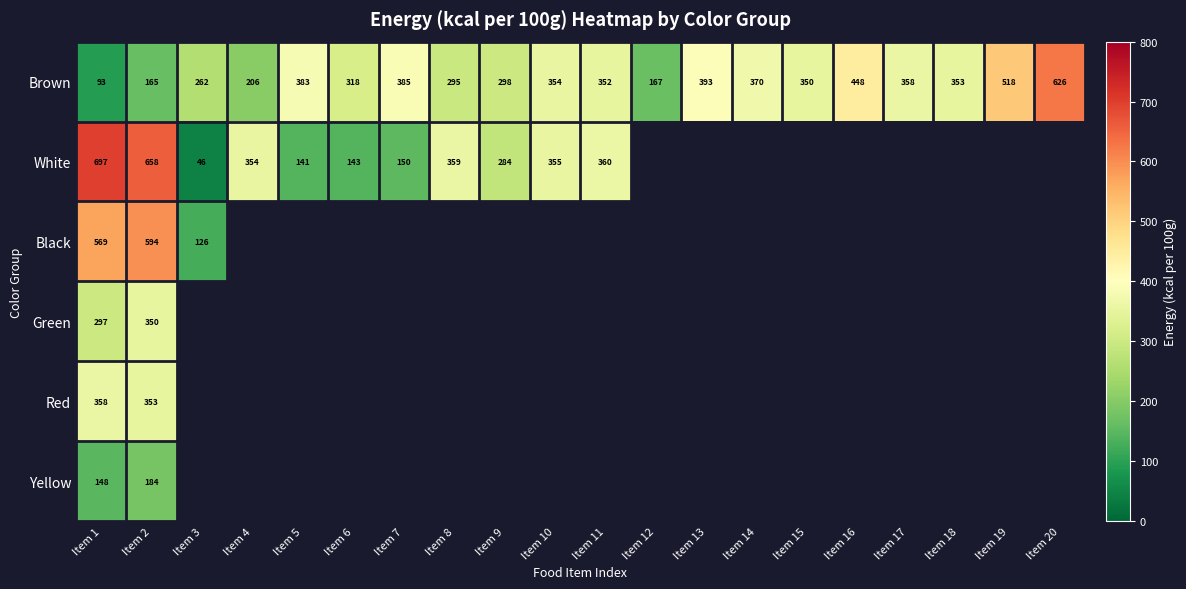

At how many categories does at least one series exceed 261?

19